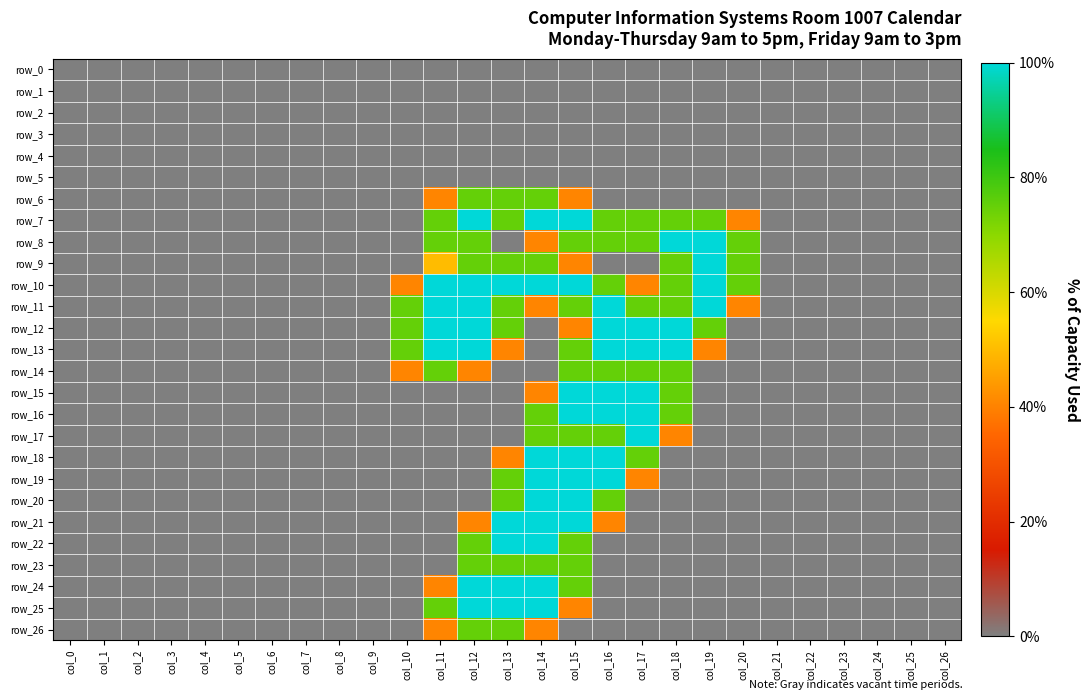

What is the greatest value displayed?

2.0